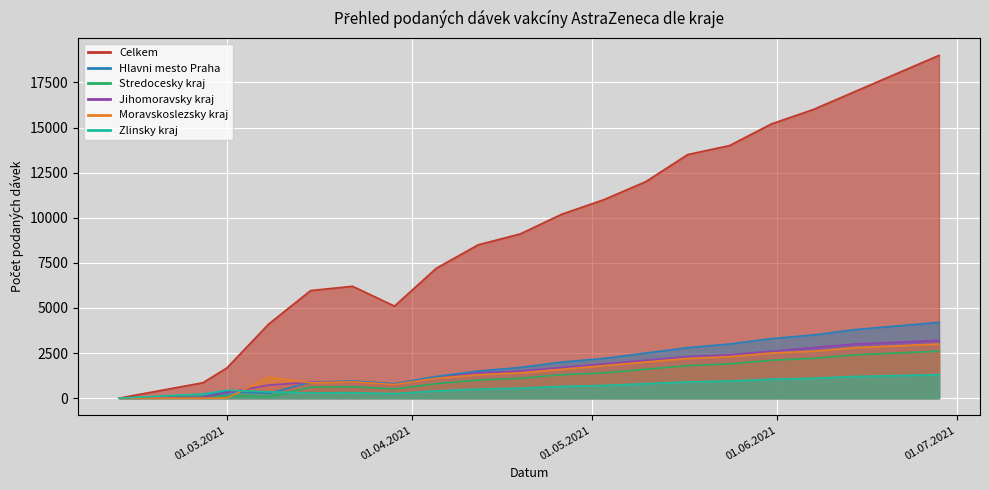

Rank the series by their maximum value, from lowest to highest.

Zlinsky kraj, Stredocesky kraj, Moravskoslezsky kraj, Jihomoravsky kraj, Hlavni mesto Praha, Celkem